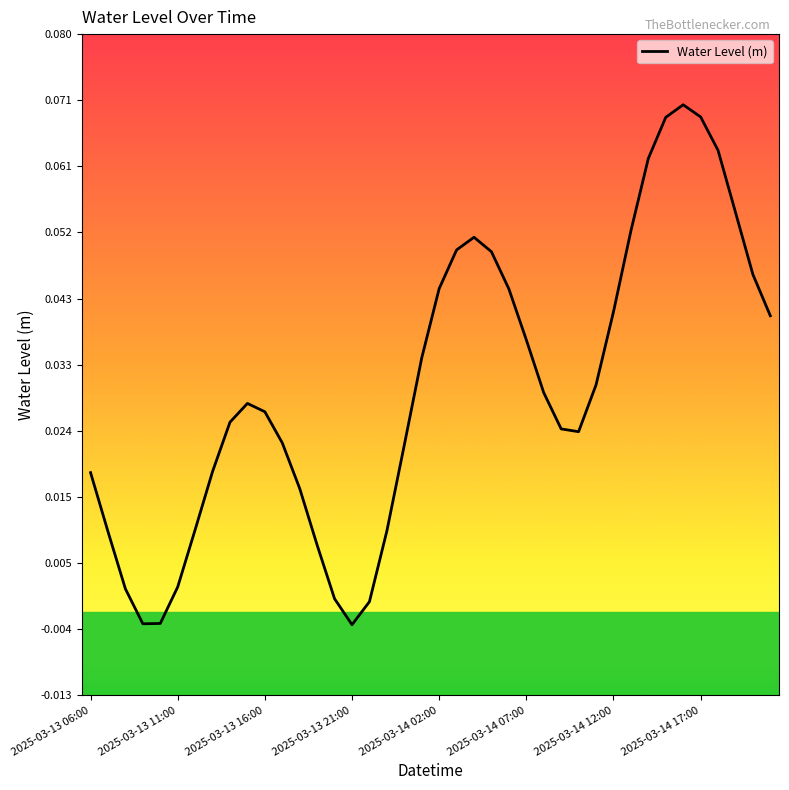

At which label does the data first exceed 0?

2025-03-13 06:00